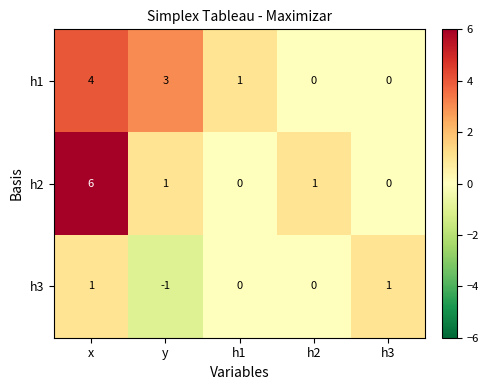

At which category is the sum across all series the highest?

x